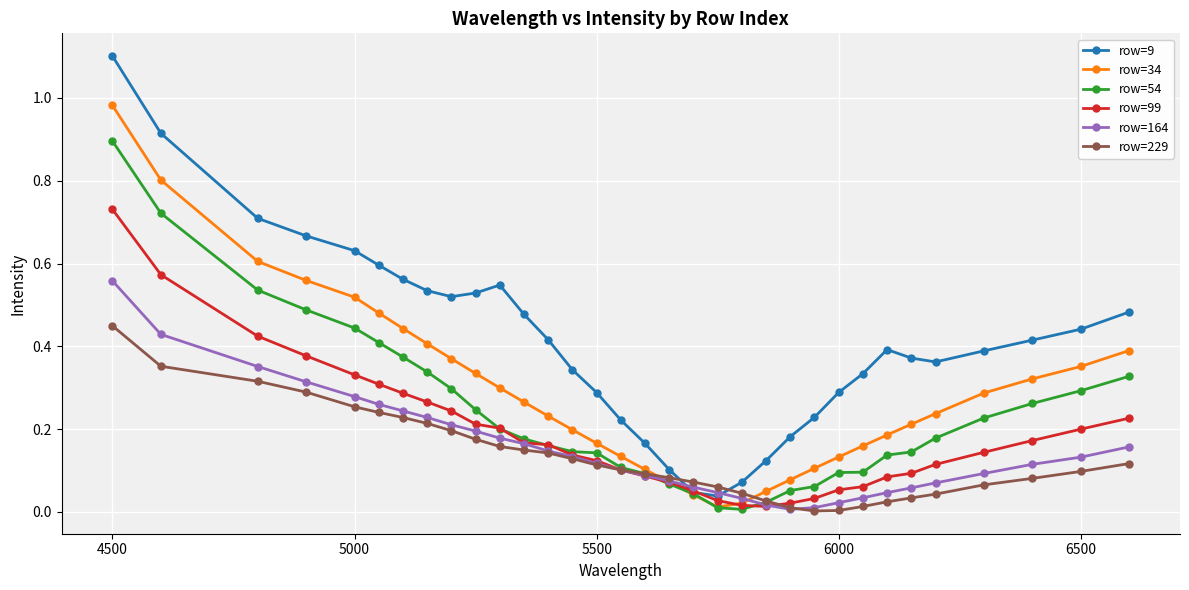

Which series has the largest total across all categories?

row=9